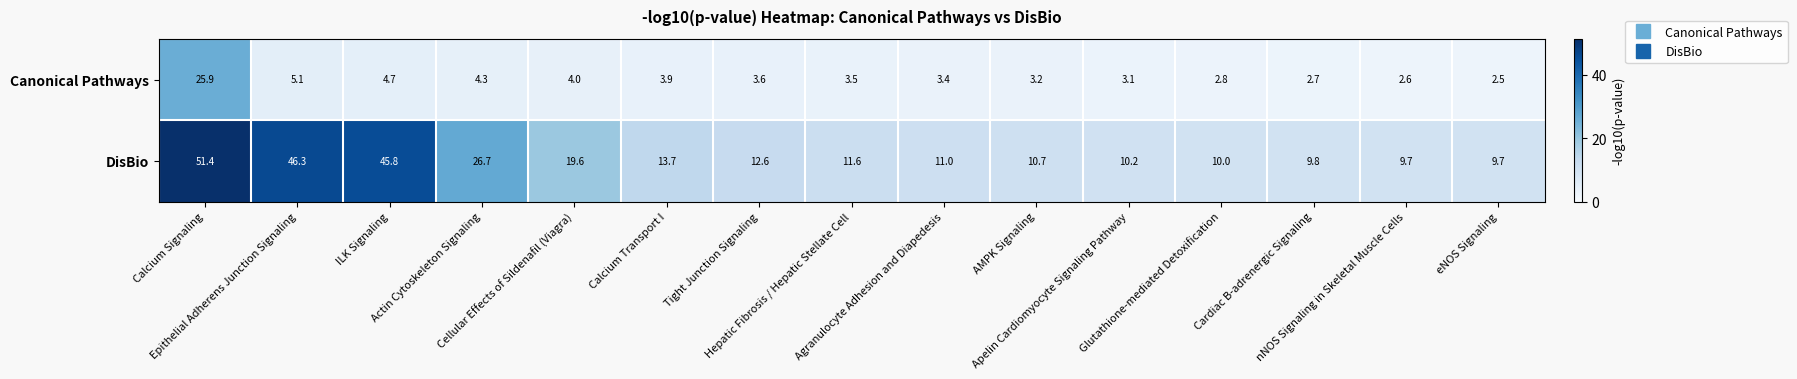

Rank the series by their maximum value, from highest to lowest.

DisBio, Canonical Pathways